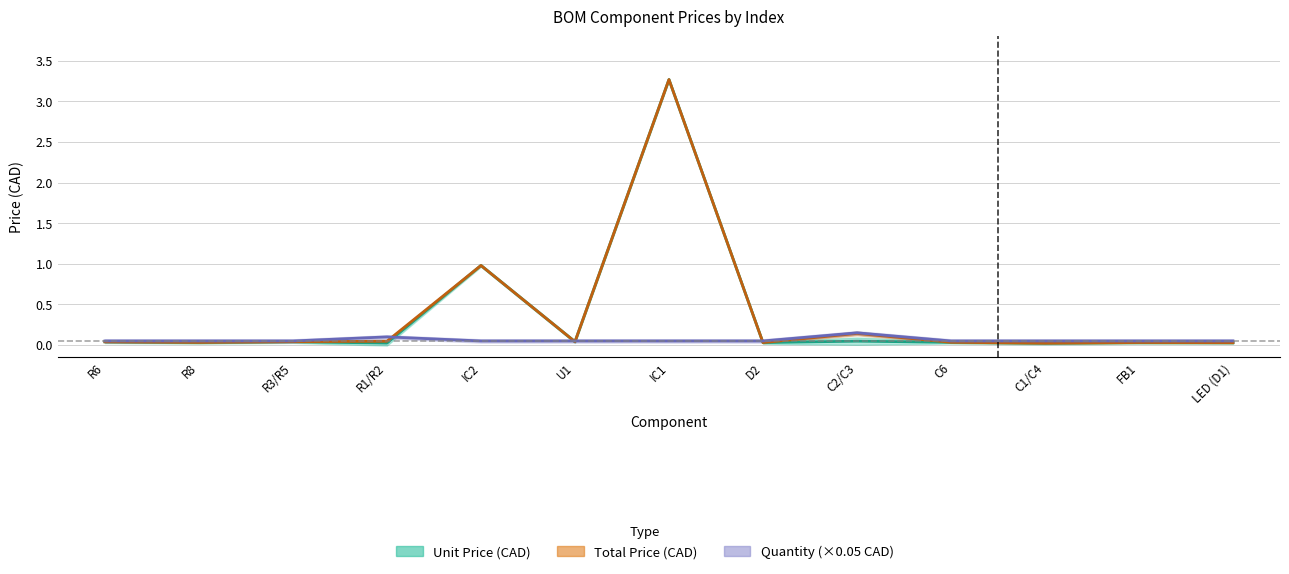

The value of unit_price at LED (D1) is 0.0. True or false?

False